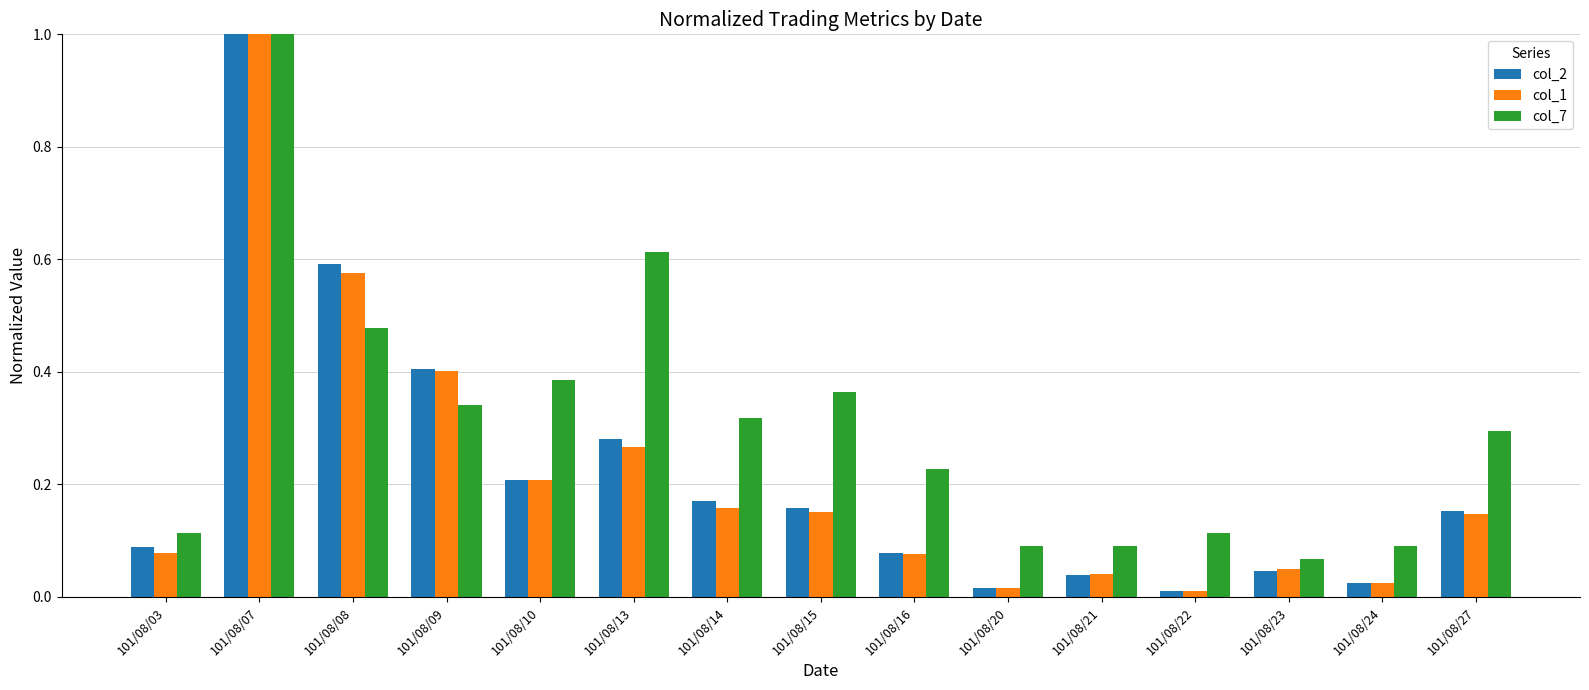

At which category is the sum across all series the highest?

101/08/07